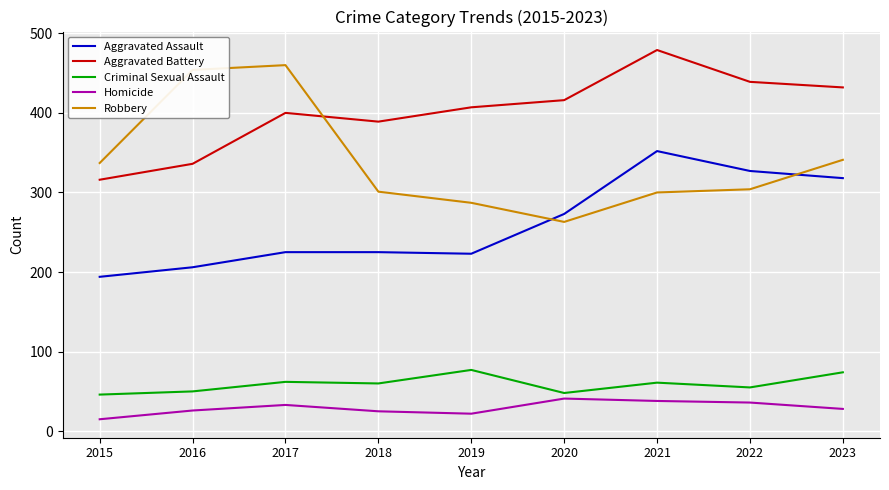

What is the highest value of the Robbery series?

460